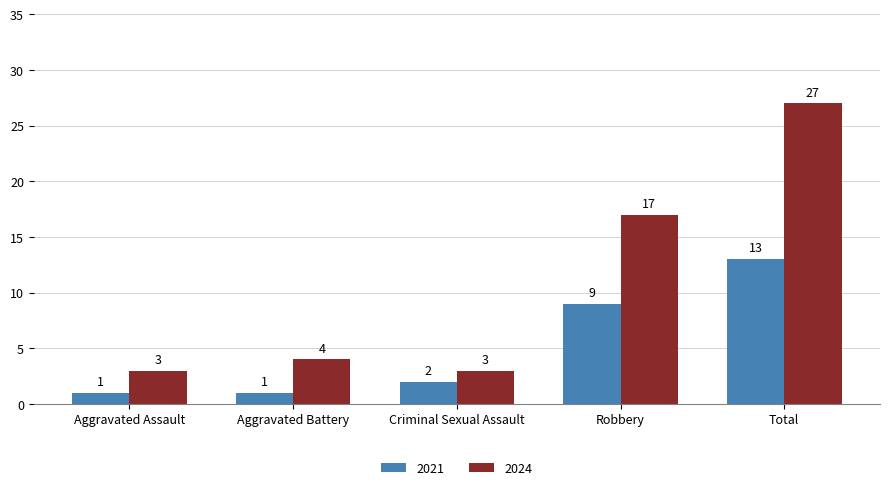

What is the value of the 2024 bar at the 3rd from the left?

3